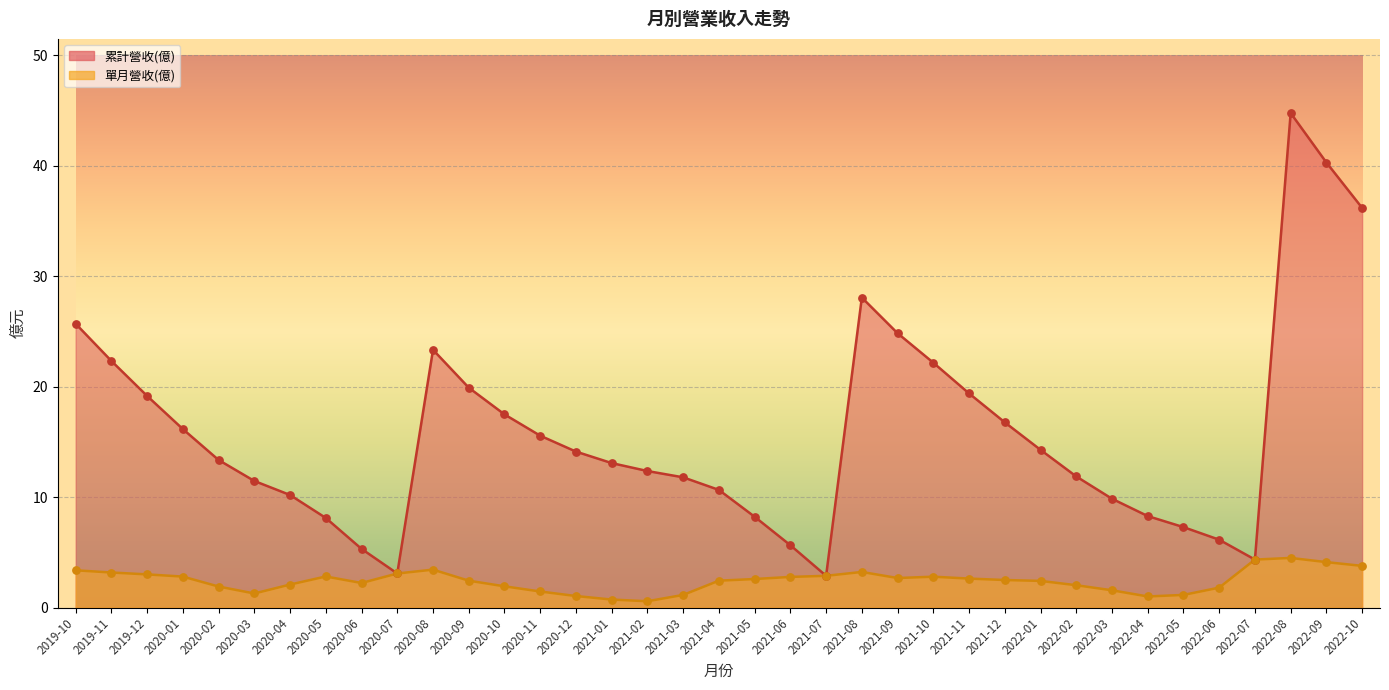

Which series has the widest spread of Y values?

累計營收(億)